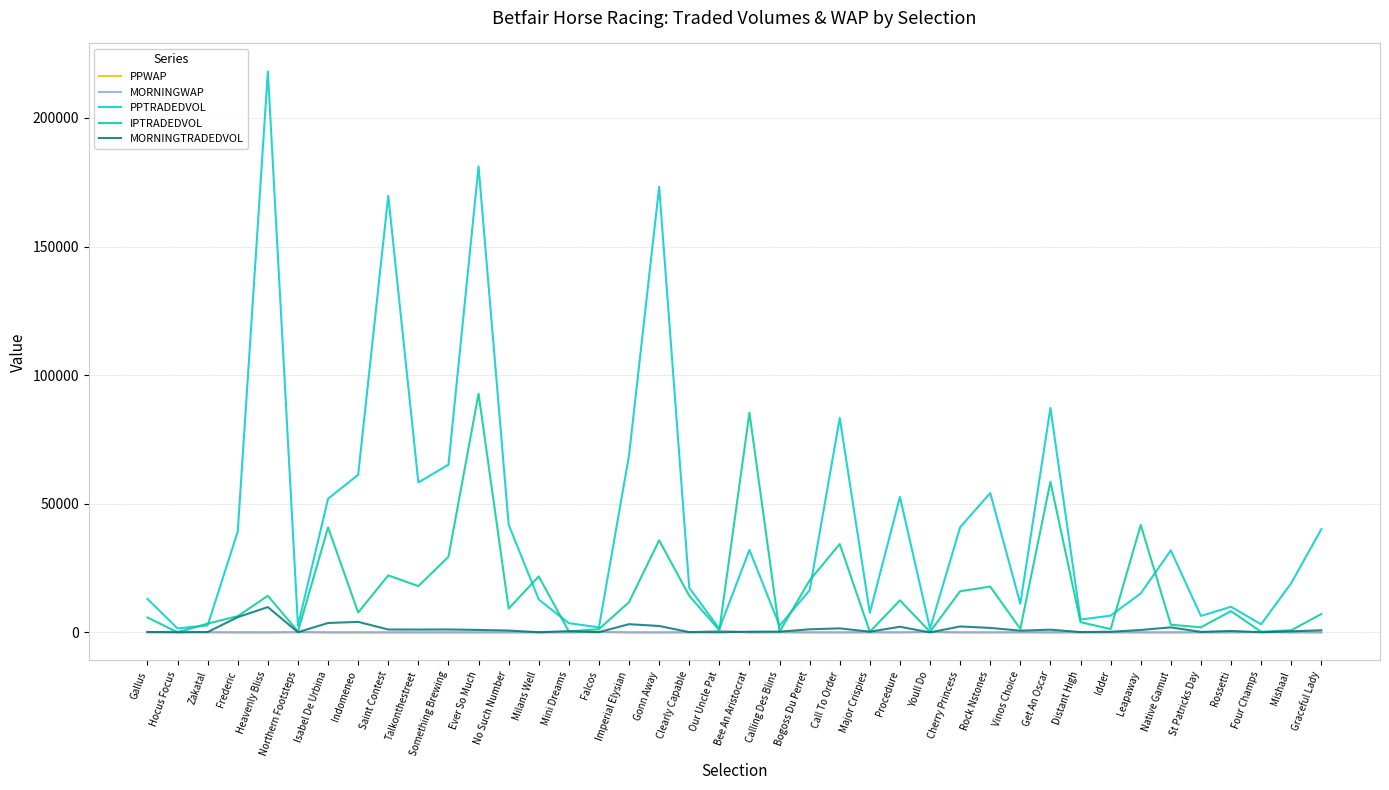

Does the chart display data point markers on the line(s)?

No